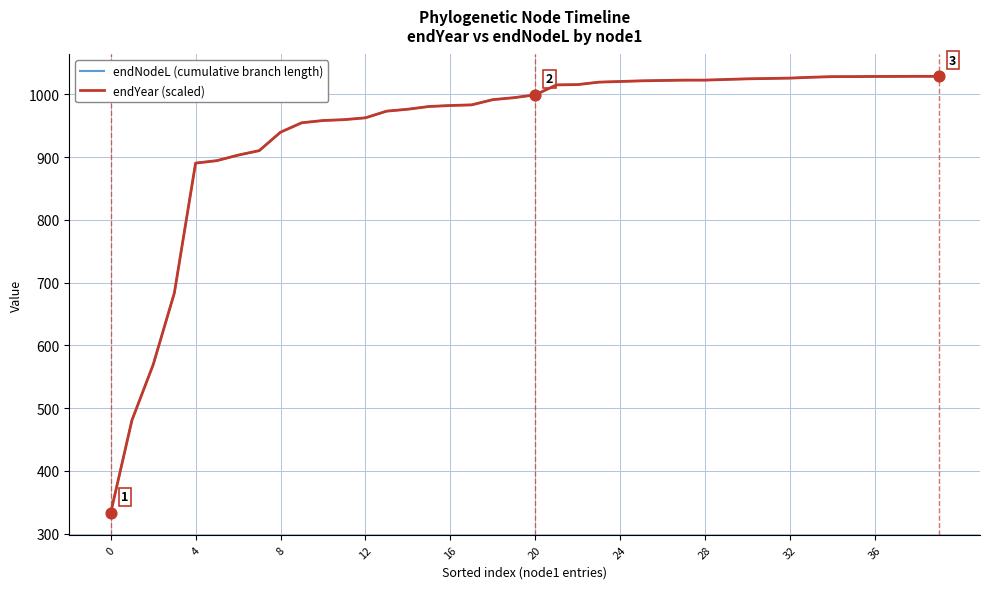

At how many categories does at least one series exceed 817?

36